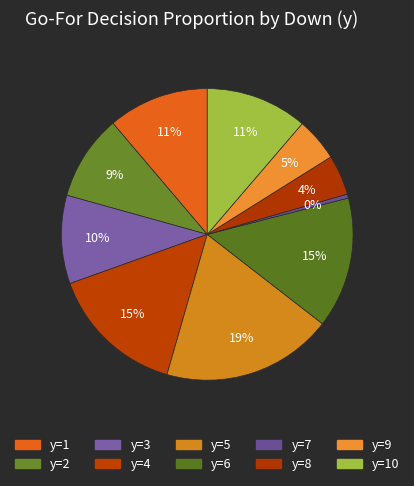

Is there any slice that represents more than half of the pie?

No